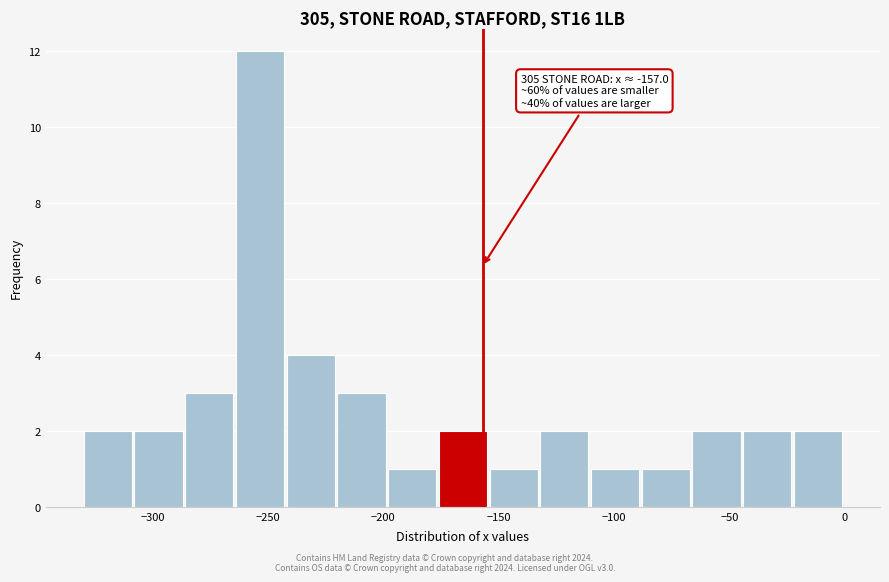

Over which range of the x-axis is the bar tallest?

-265 to -240